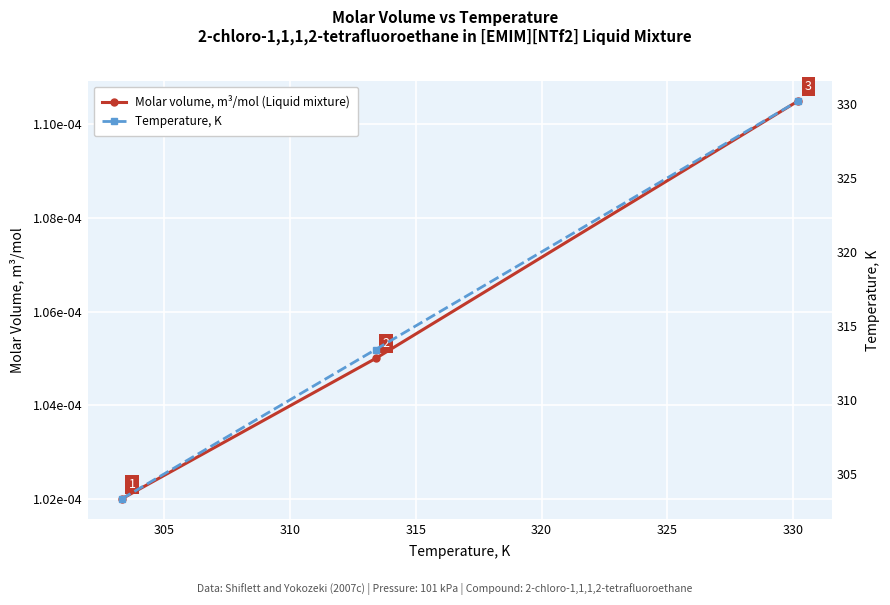

How many lines are shown in the chart?

2